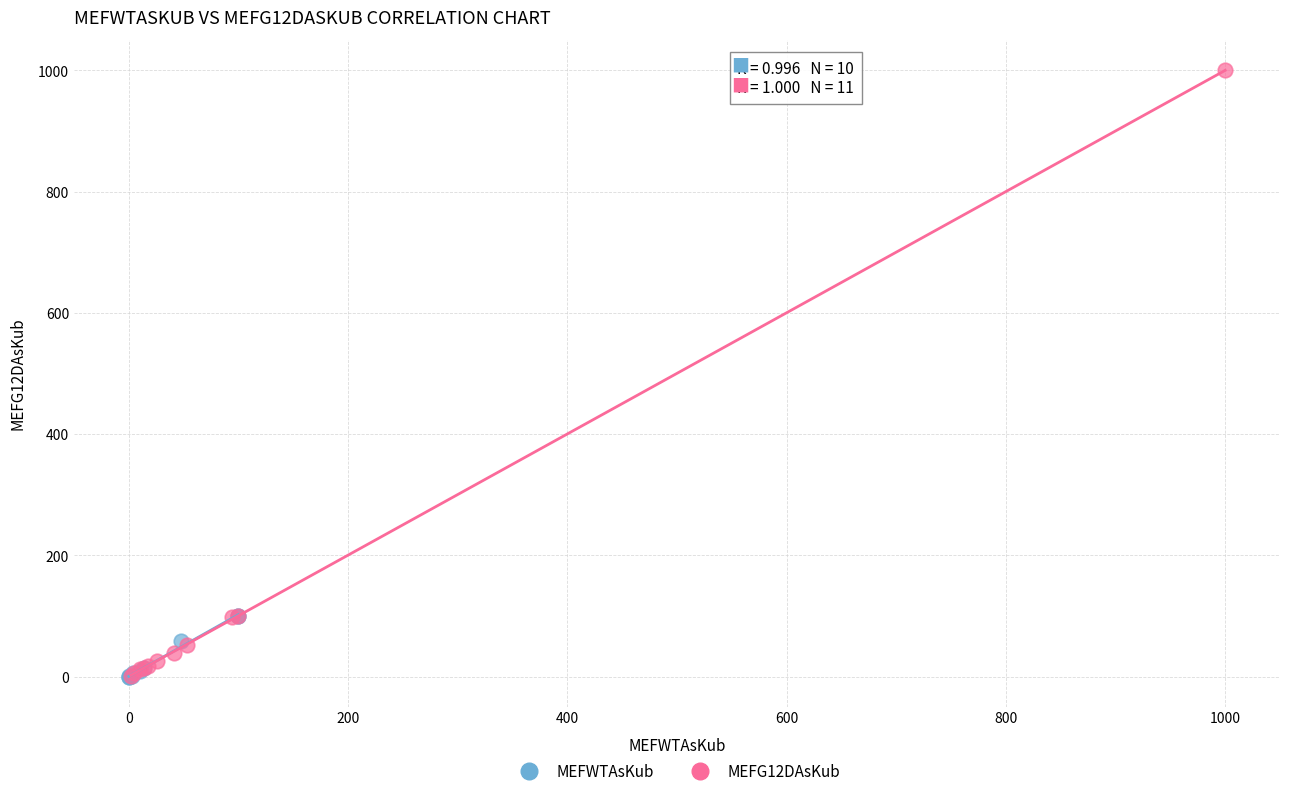

Which series has the largest Y range (max minus min)?

MEFG12DAsKub